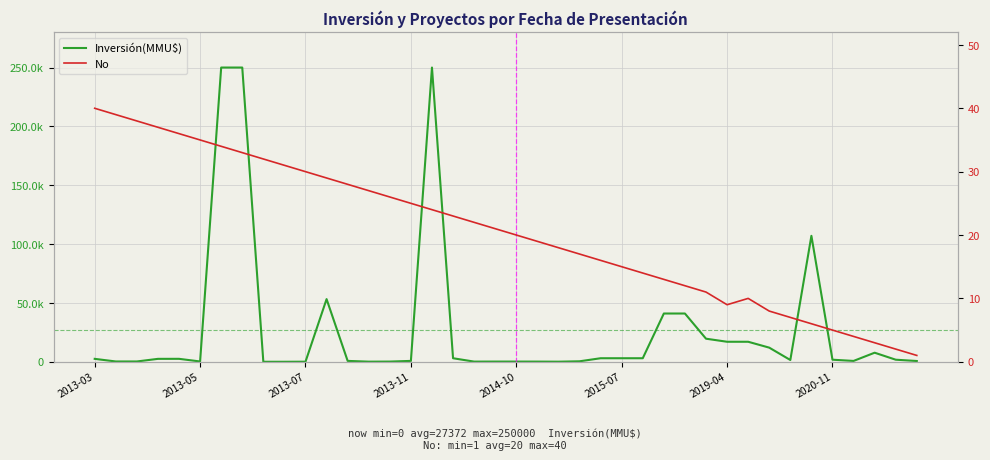

What is the total value across all series at 24?

3016